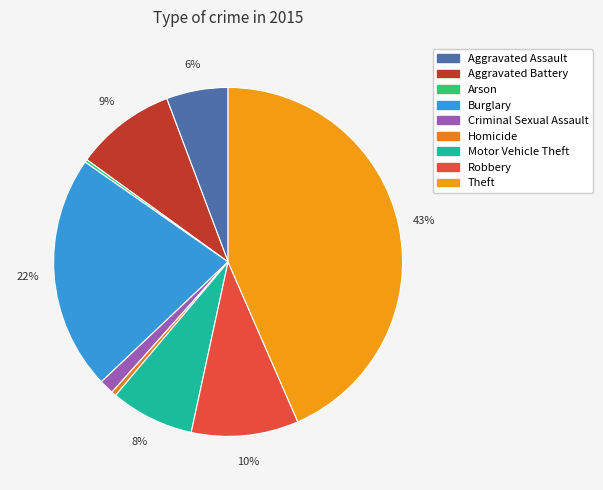

What is the smallest slice in the pie chart?

Arson